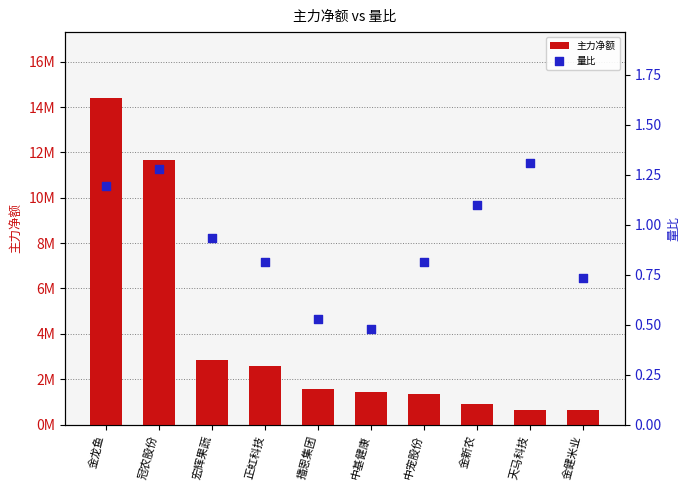

At which category is the sum across all series the highest?

金龙鱼